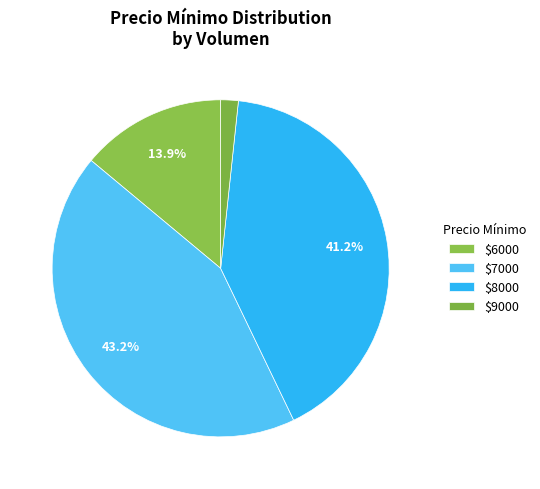

Is there any slice that represents more than half of the pie?

No